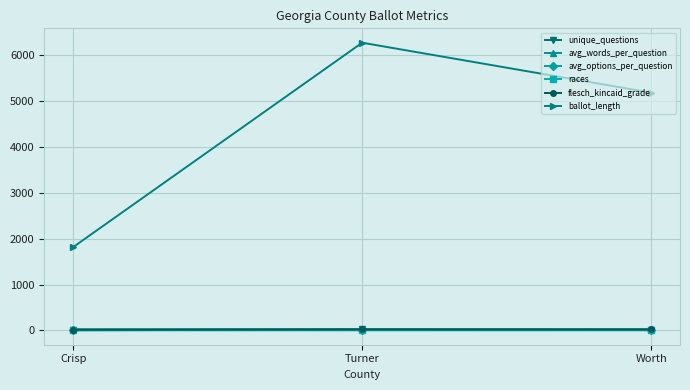

Which series has the widest spread of values?

ballot_length